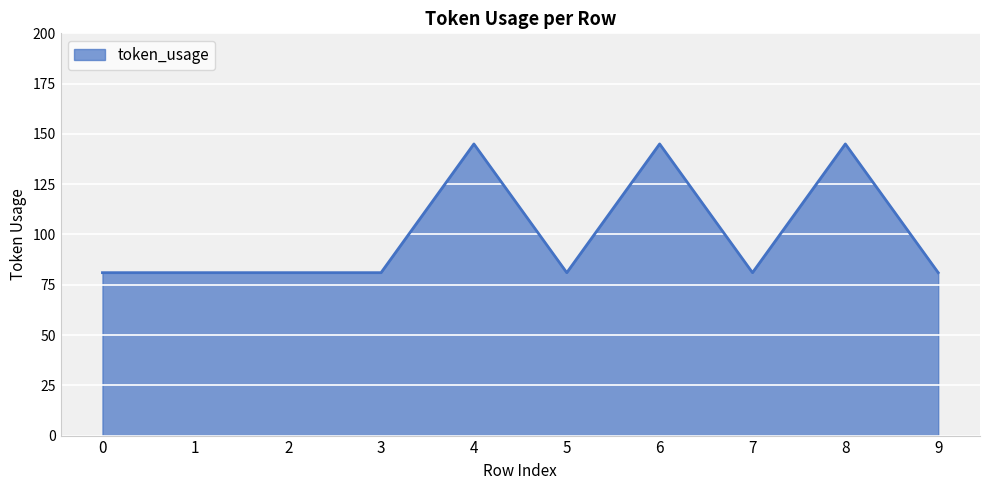

What is the minimum value shown in the chart?

81